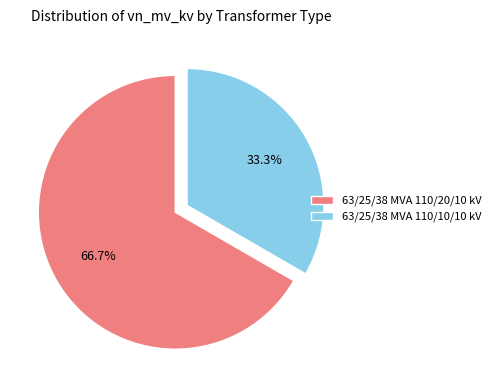

Which slice is the smallest?

63/25/38 MVA 110/10/10 kV